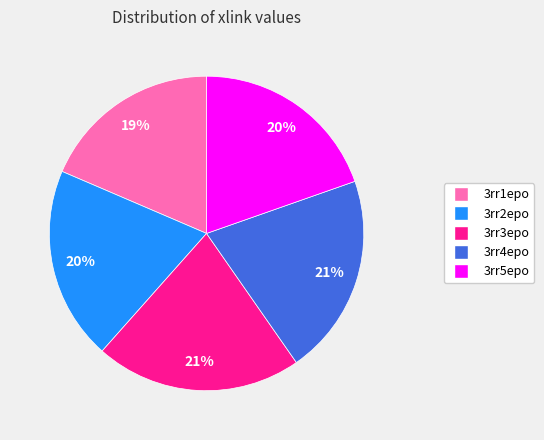

What percentage is the 3rr5epo slice, to the nearest percent?

20%